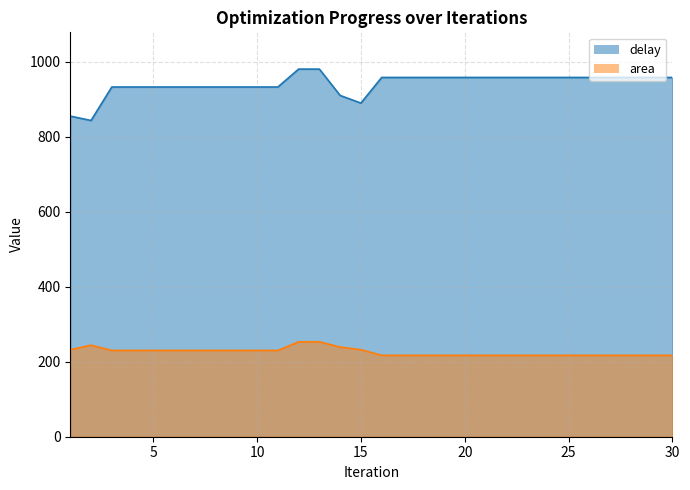

Read the area value at 24.

217.0